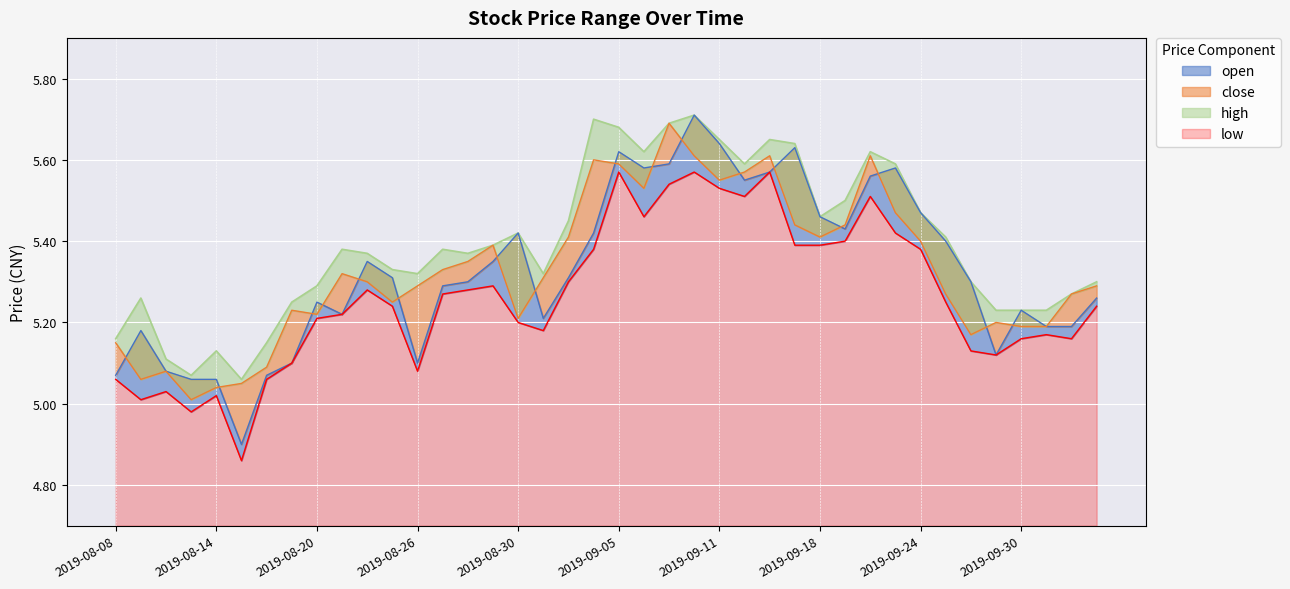

How many interior local valleys does the close series have?

9